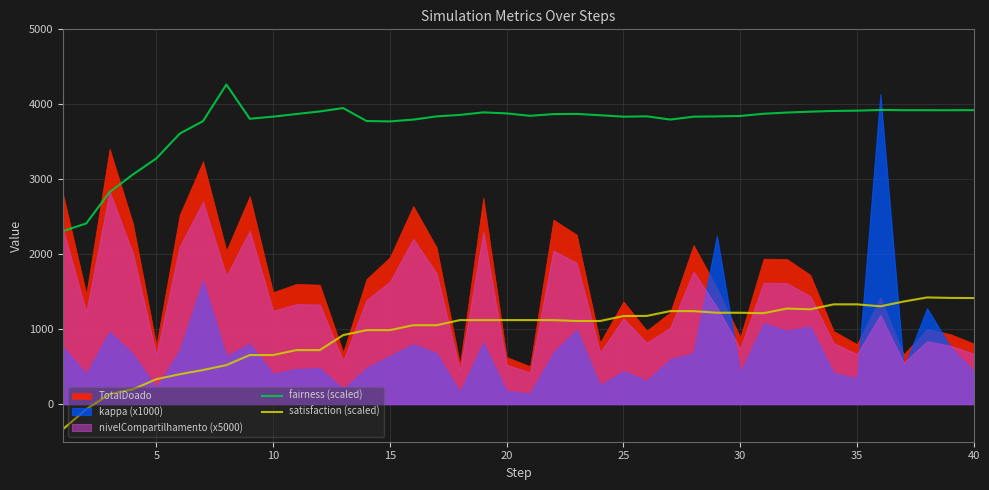

What is the smallest value displayed?

-334.0